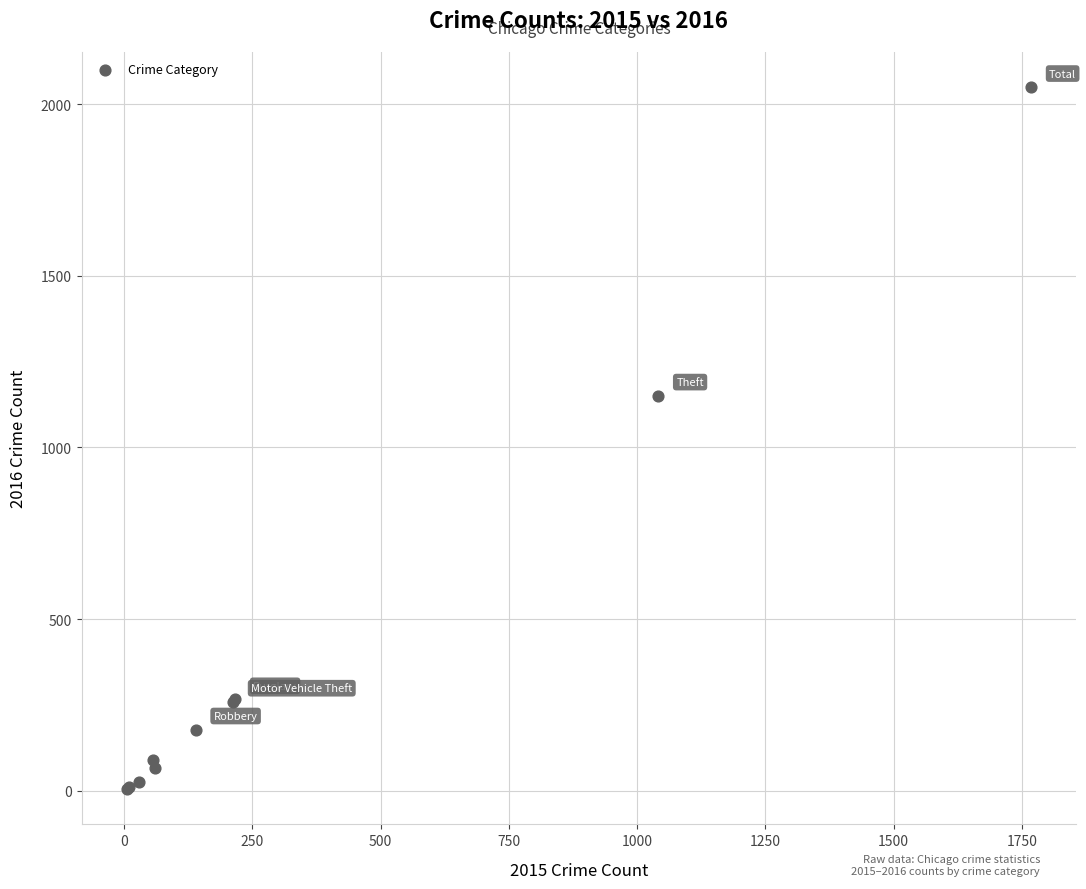

What Y value in the scatter plot is closest to 1027?

1151